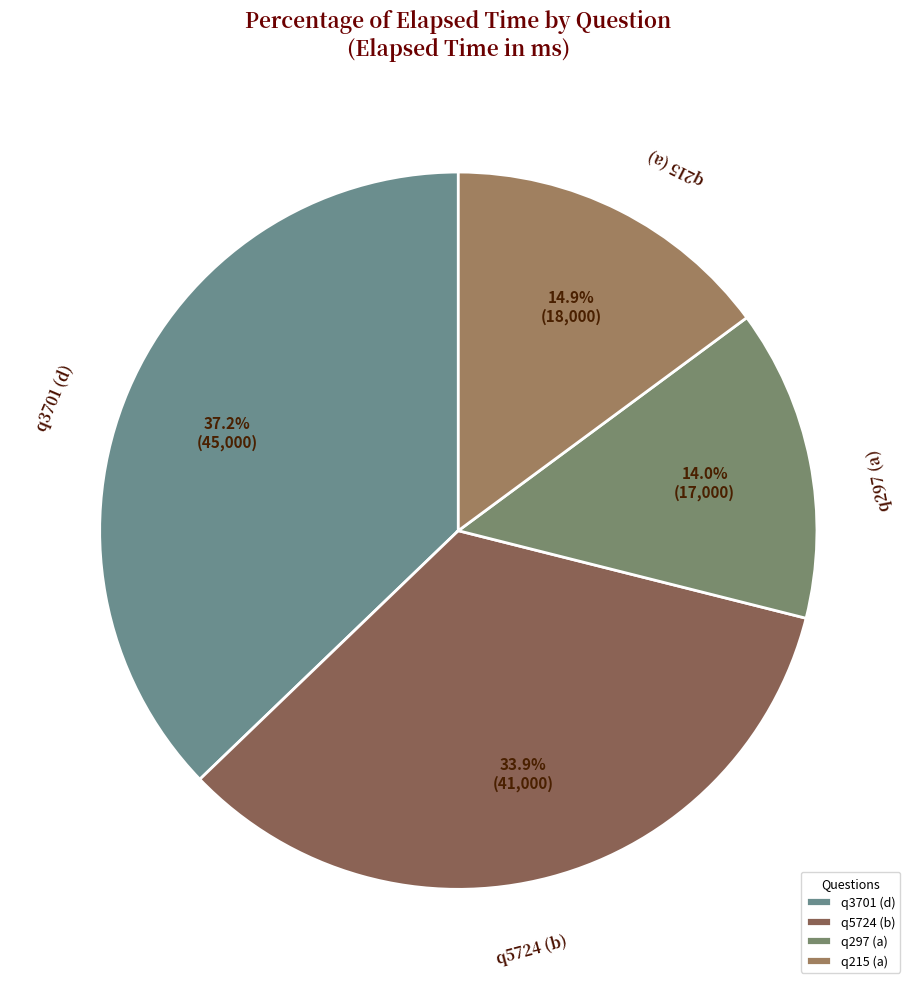

How many slices are in this pie chart?

4